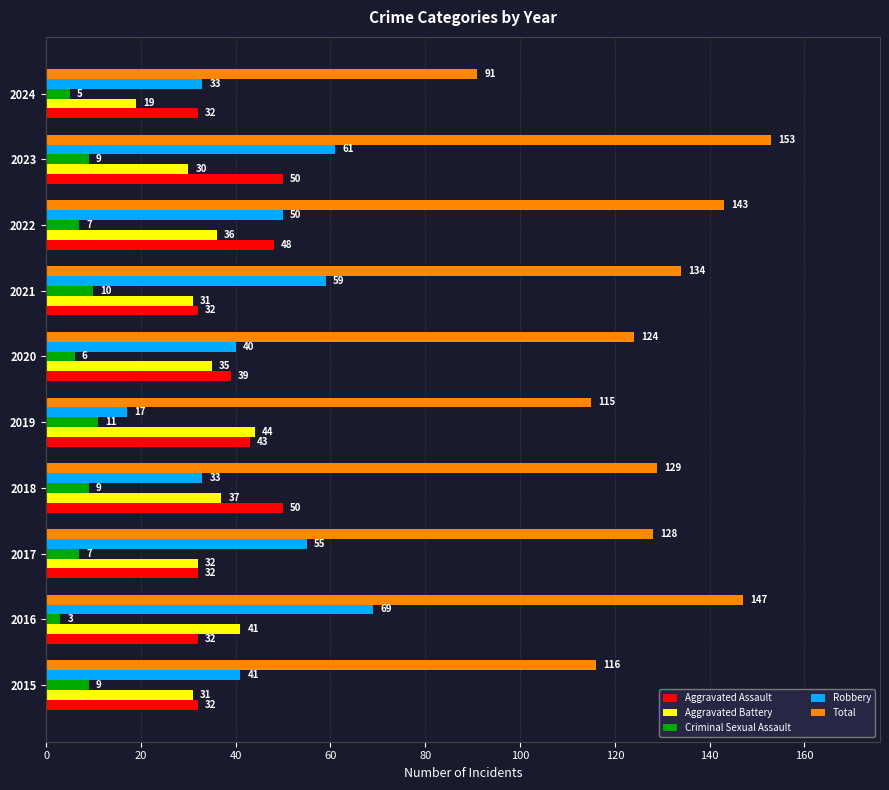

At 2015, list the series in order from smallest to largest.

Criminal Sexual Assault, Aggravated Battery, Aggravated Assault, Robbery, Total